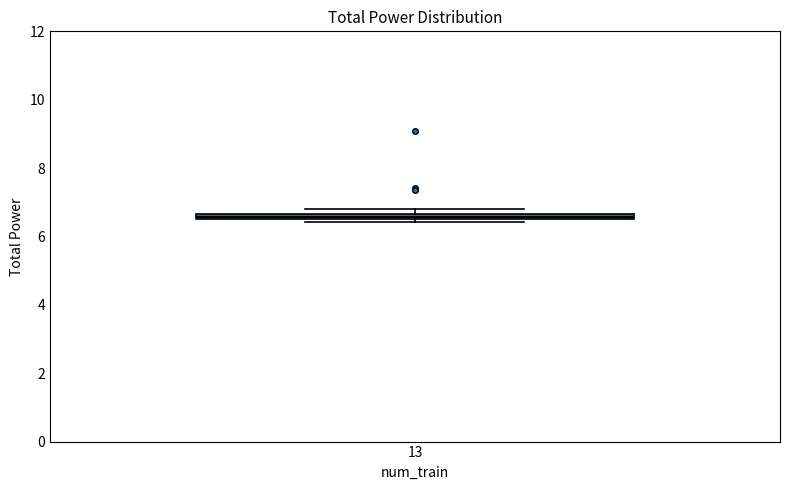

Where is the lower edge of the box at x = 13 on the y-axis? The values are not printed on the chart, so give them approximately, as read against the axis.

6.4